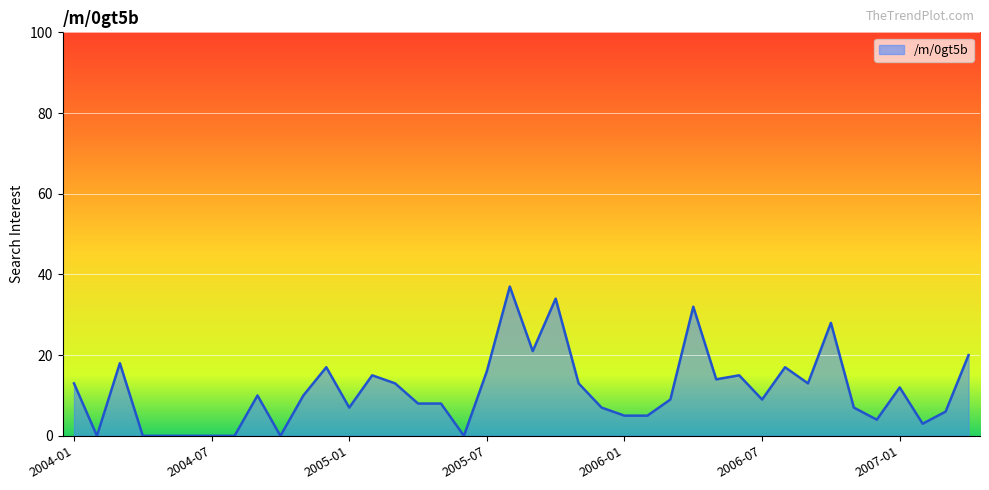

What is the sum of all values?

446